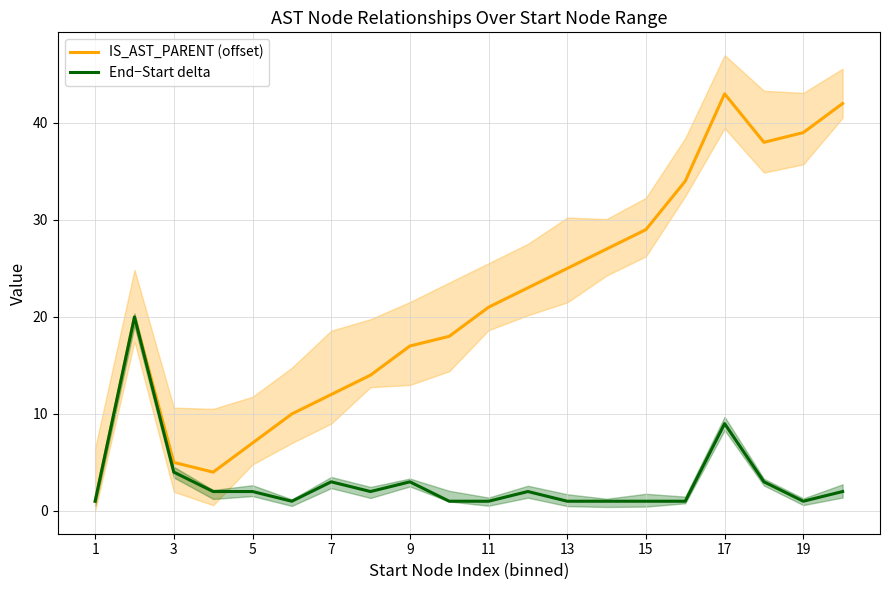

True or false: End−Start delta and IS_AST_PARENT (offset) cross at least once.

False